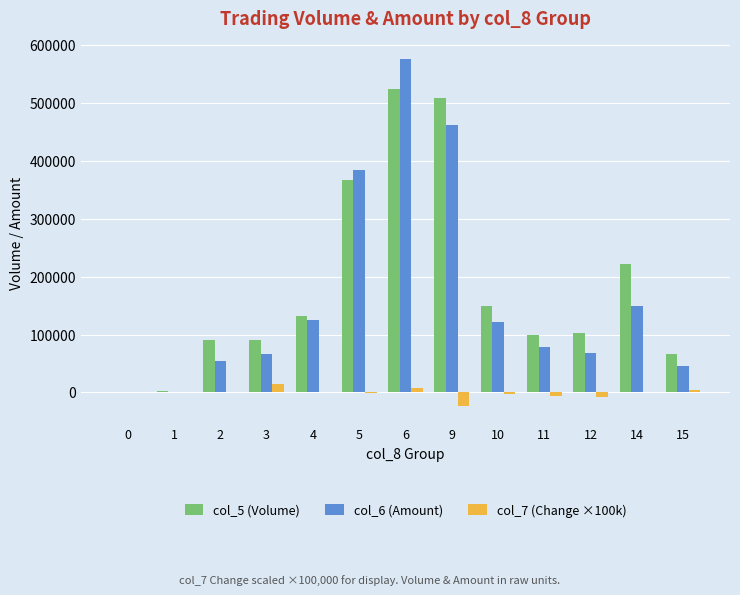

What is the difference between the col_6 (Amount) values at 1 and 6?

576270.0